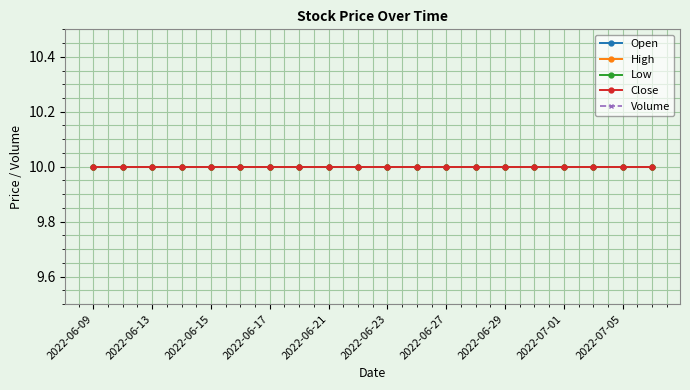

At how many categories does at least one series exceed 5?

20